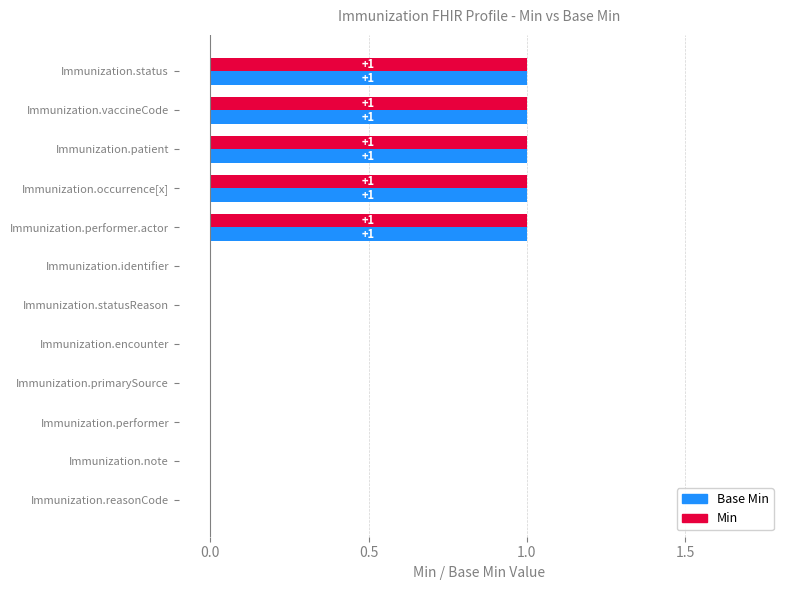

How many Base Min values are between 0 and 1?

12